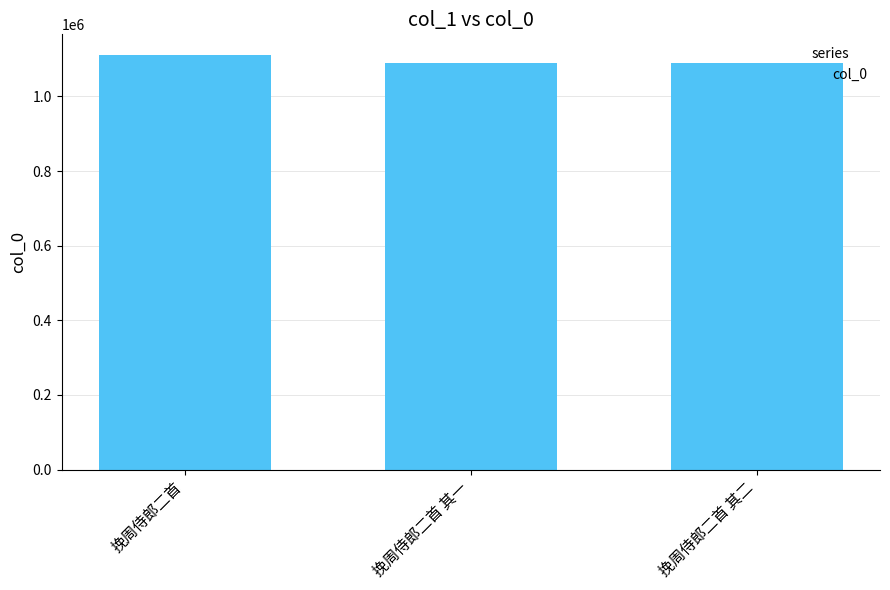

What is the ratio of the value at 挽周侍郎二首 其一 to the value at 挽周侍郎二首 其二?

1.0